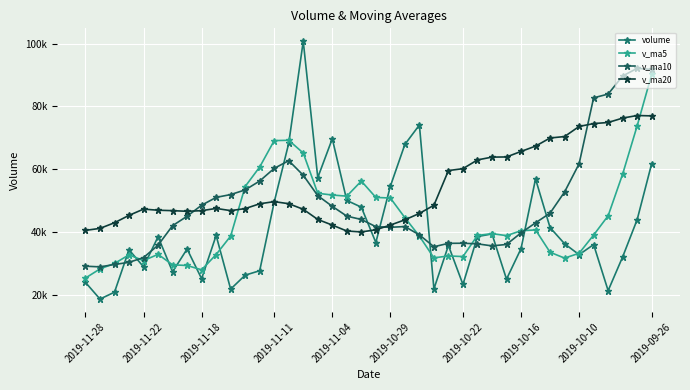

After their last crossing, which series has the higher values: v_ma10 or v_ma5?

v_ma10